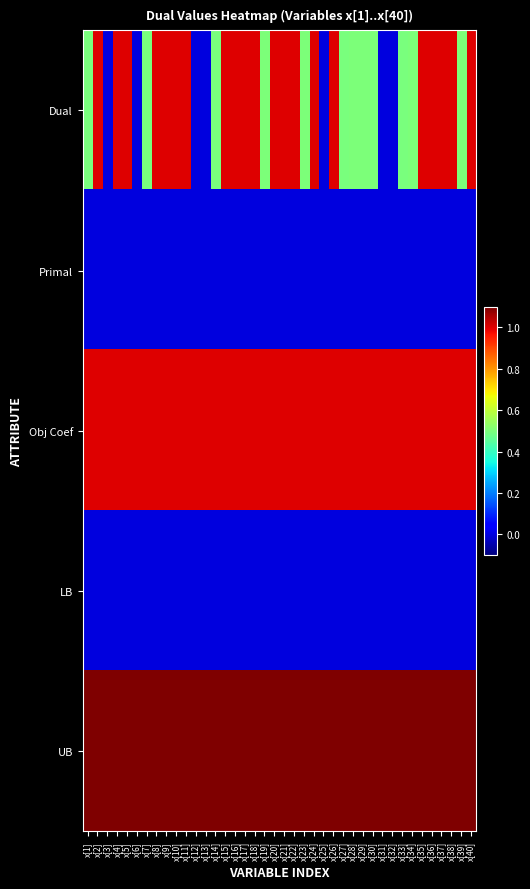

How many series are shown in this chart?

5